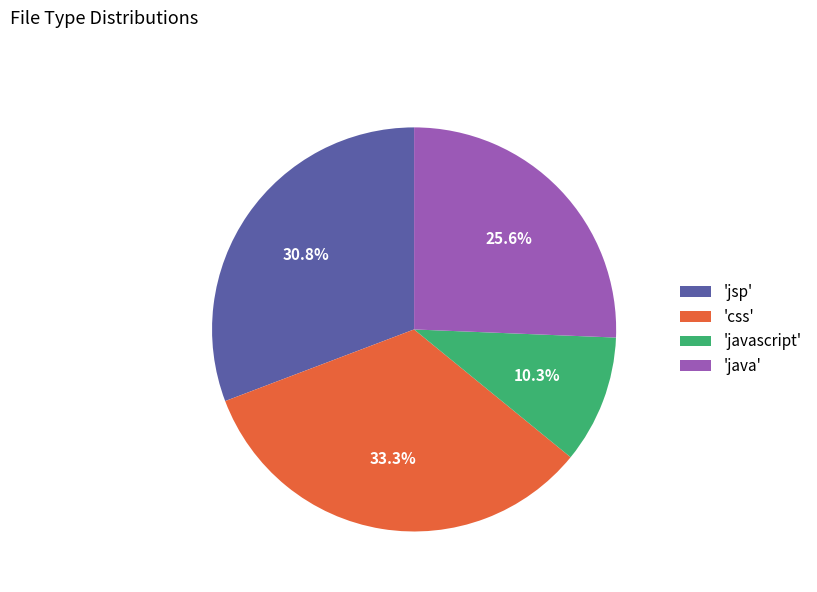

Which slice is the smallest?

'javascript'